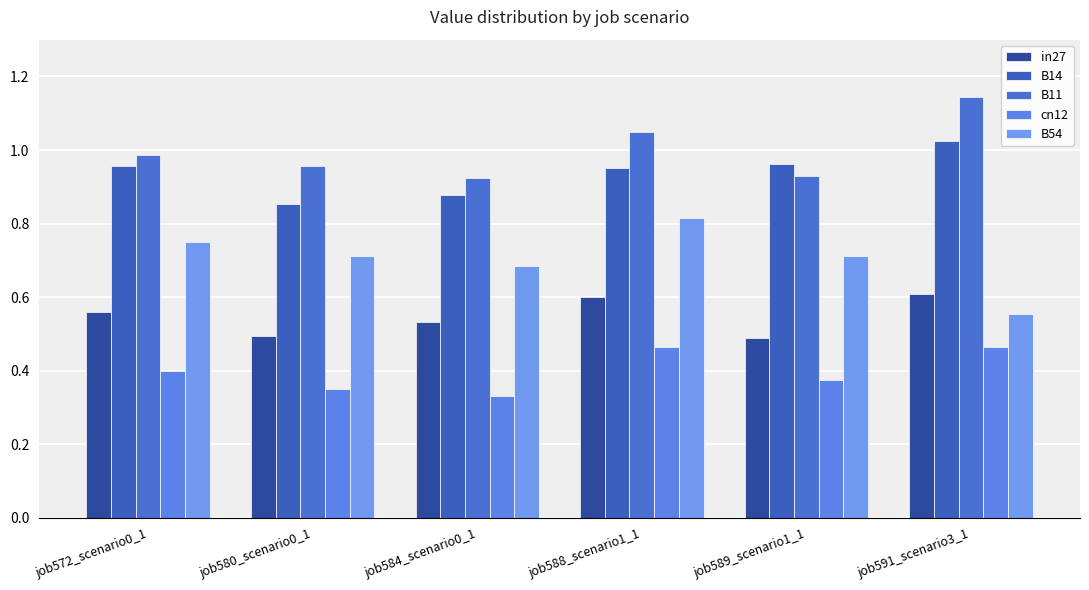

Does the chart contain stacked bars?

No